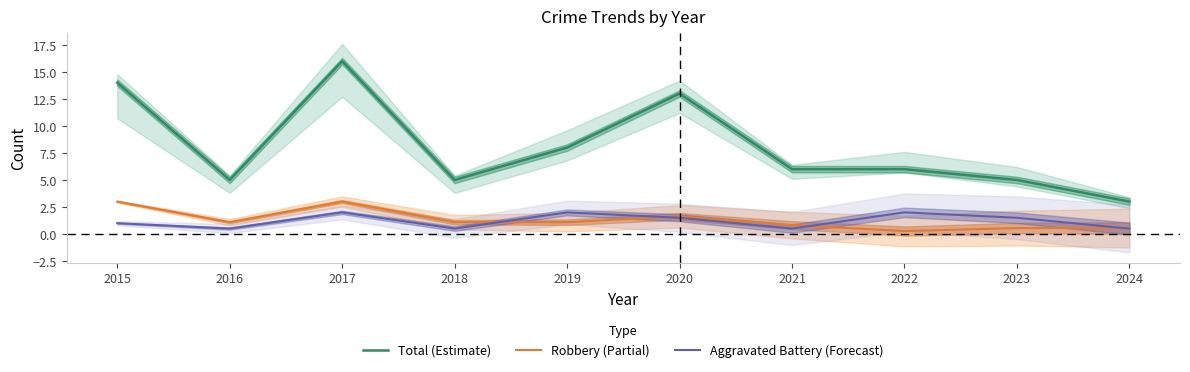

What is the sum of the Aggravated Battery (Forecast) values at 2021 and 2017?

2.5